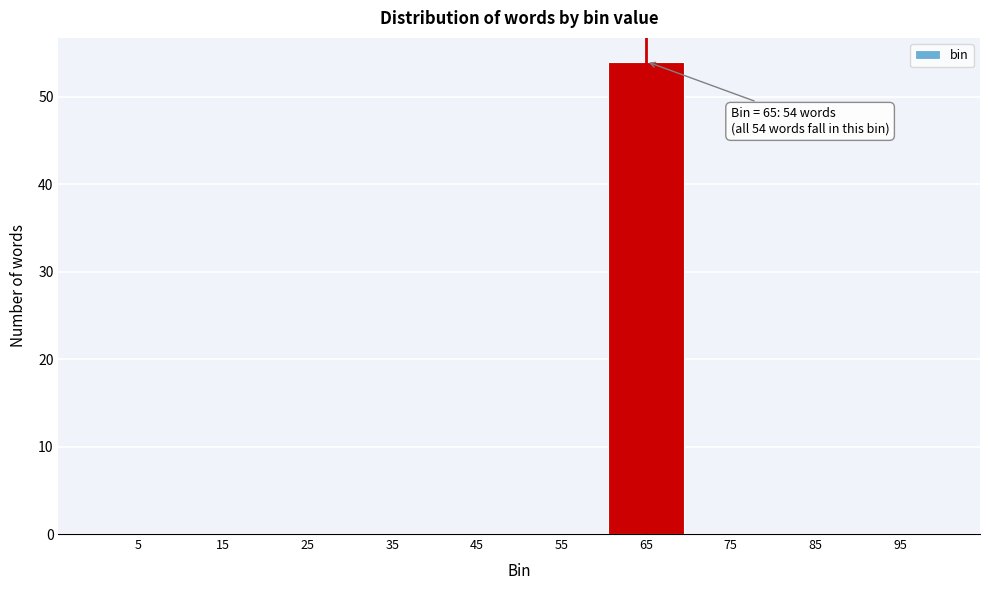

Reading left to right, list all the values displayed in this chart.

5=0	15=0	25=0	35=0	45=0	55=0	65=54	75=0	85=0	95=0